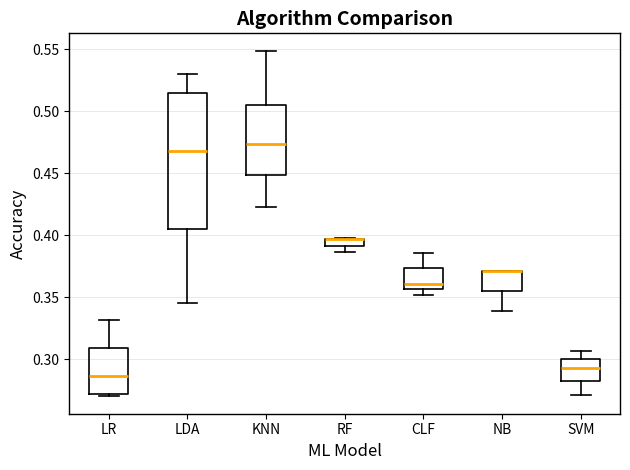

Comparing the boxes themselves (not the whiskers), which one is the tallest?

LDA